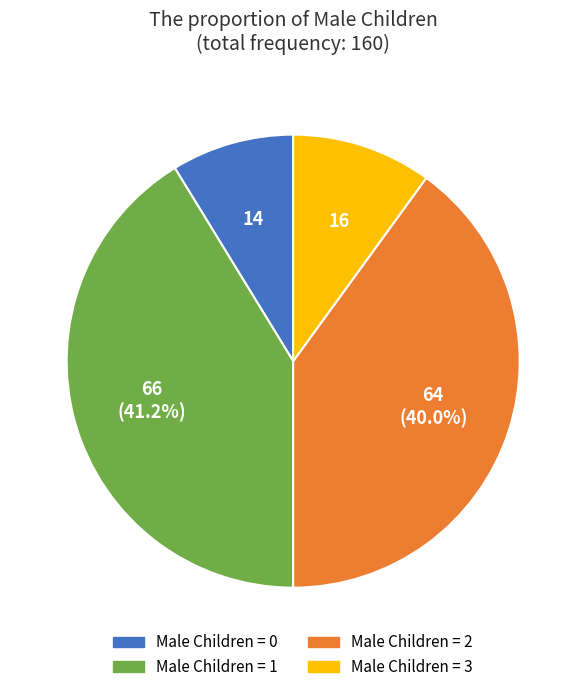

Is there any slice that represents more than half of the pie?

No